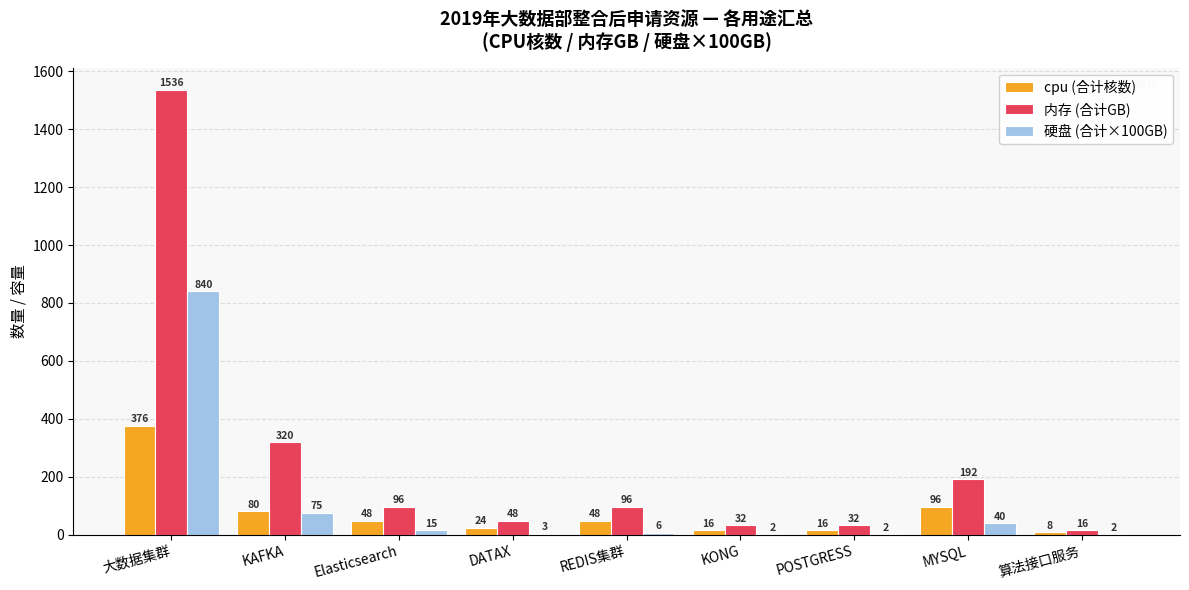

How many distinct data groups are displayed?

3